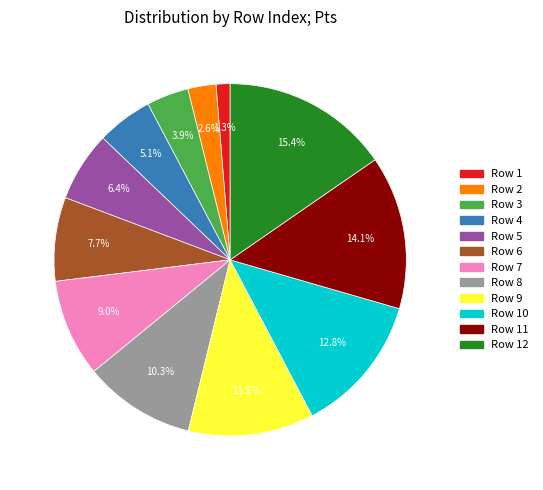

Does any single category account for the majority?

No